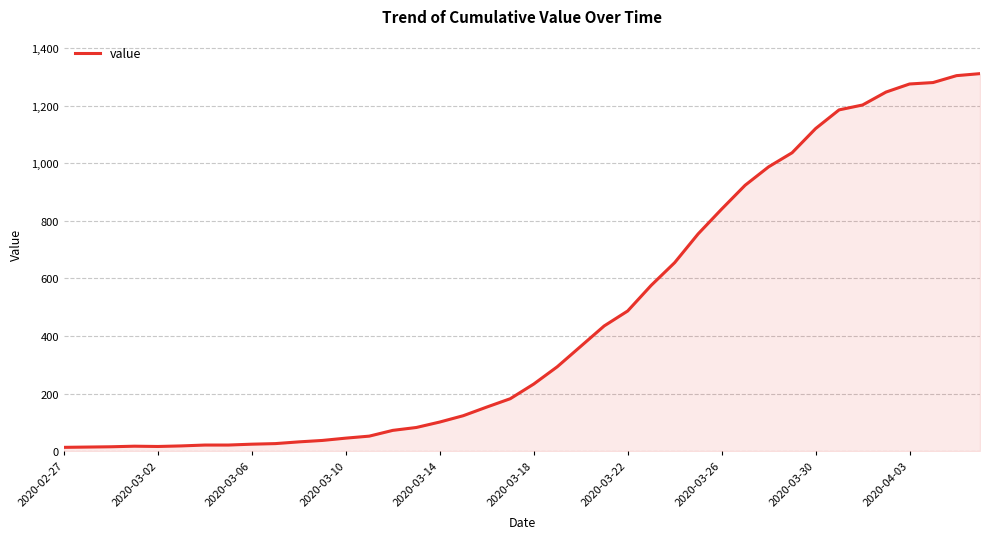

How many interior local peaks (higher than both neighbors) does the data have?

1